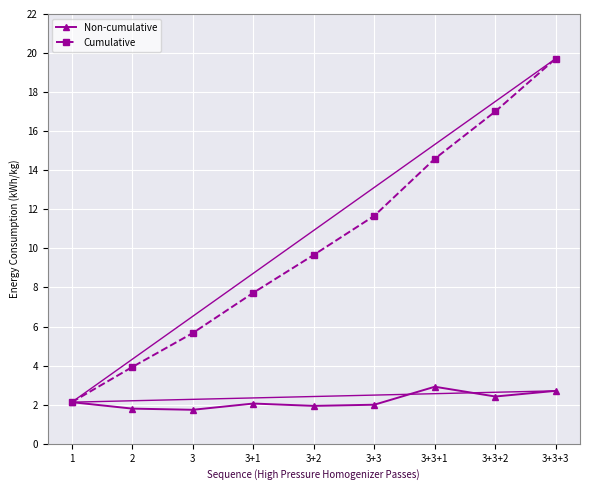

Between 2 and 3+3+3, which series saw the biggest shift?

Cumulative